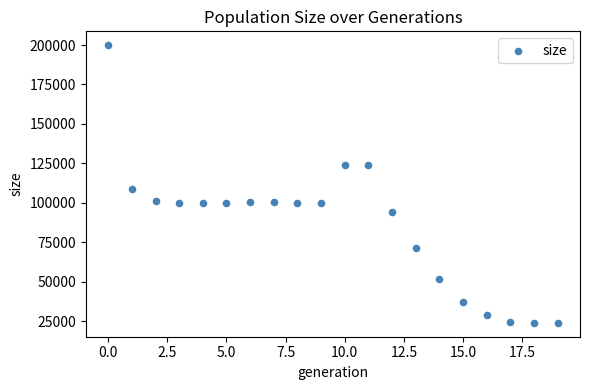

What Y value in the scatter plot is closest to 111942?

109002